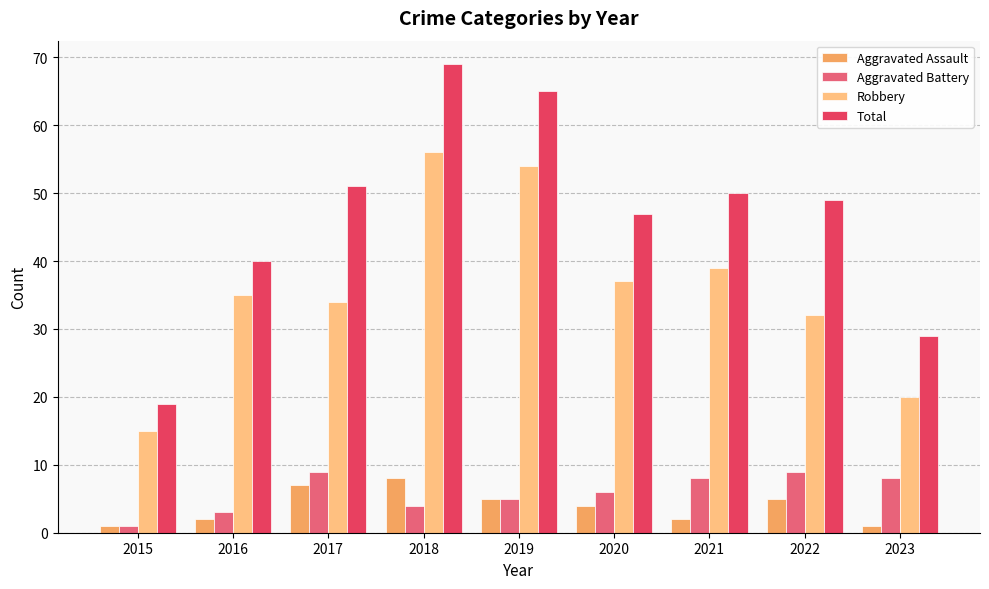

How many bars are there in each group?

4